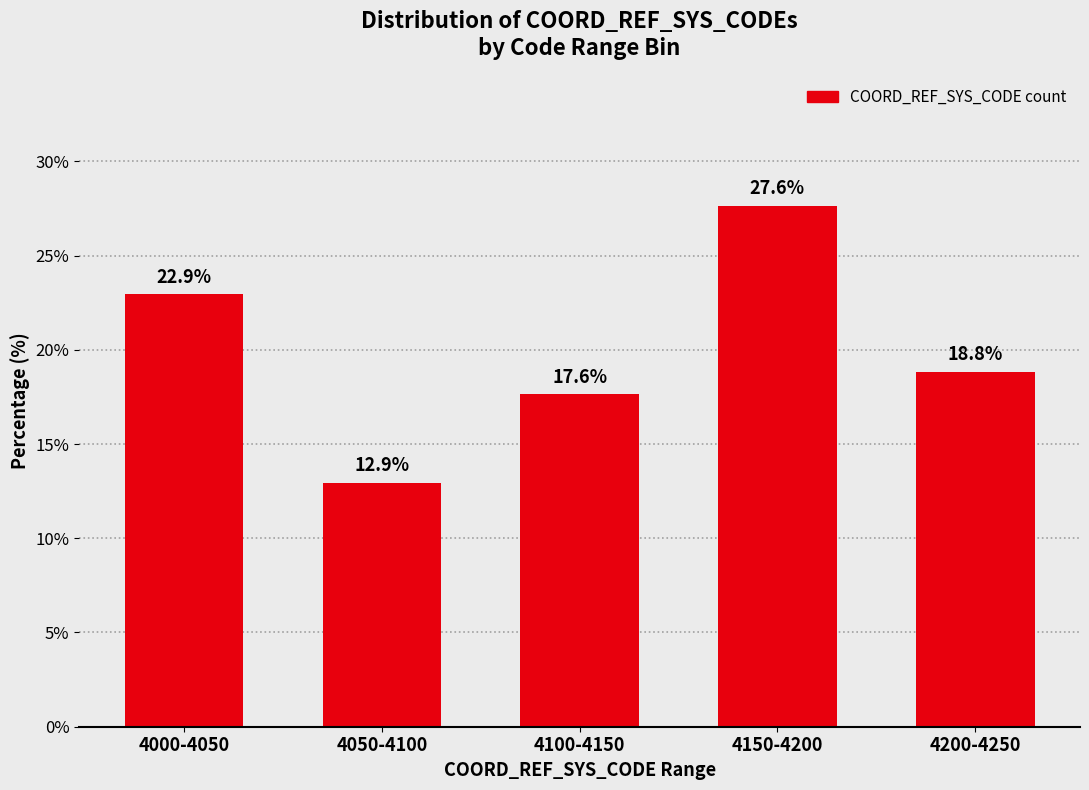

Reading left to right, transcribe all the data shown in this chart.

22.9	12.9	17.6	27.6	18.8